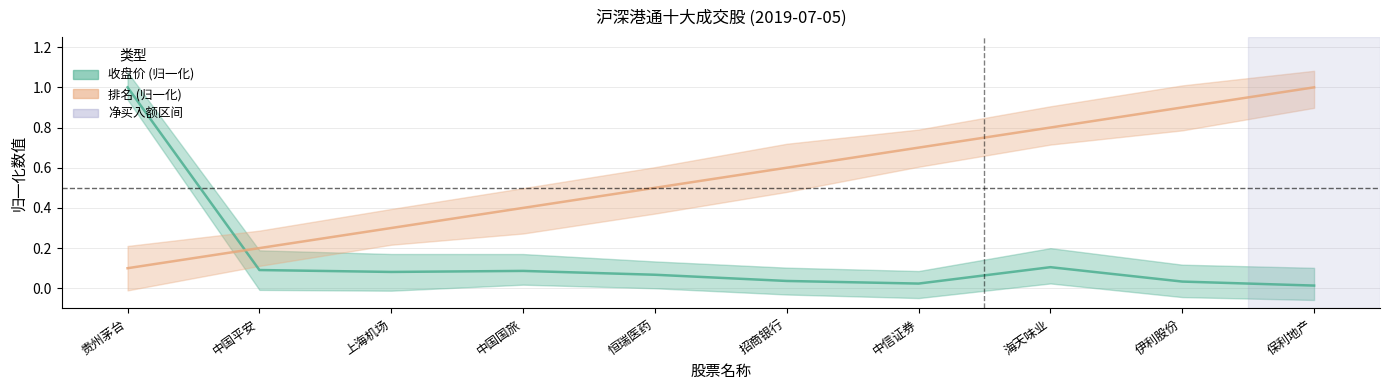

Which series has the widest spread of values?

收盘价